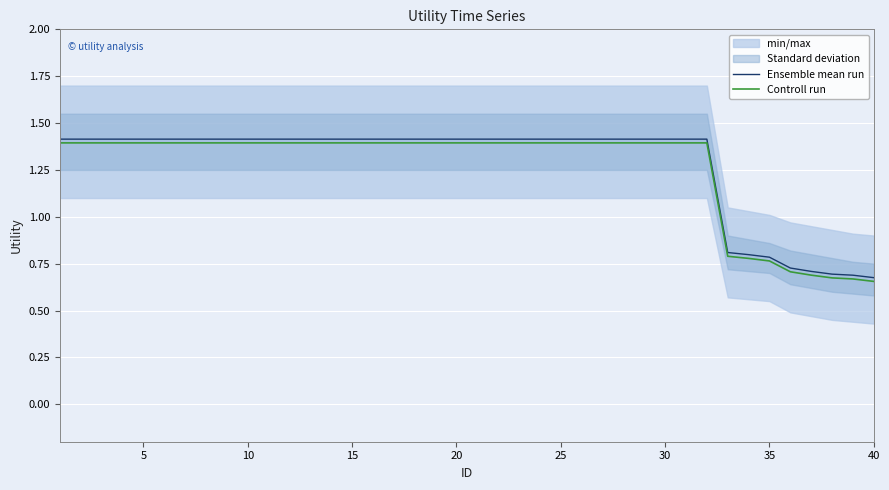

True or false: Ensemble mean run has more than 2 points higher than both neighbors.

False